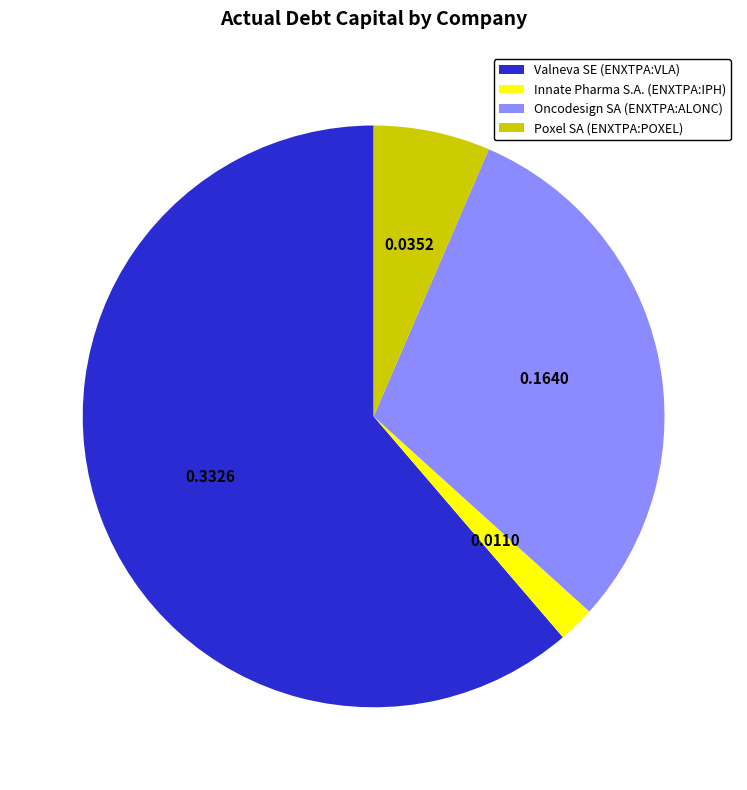

Count the number of slices in the pie.

4